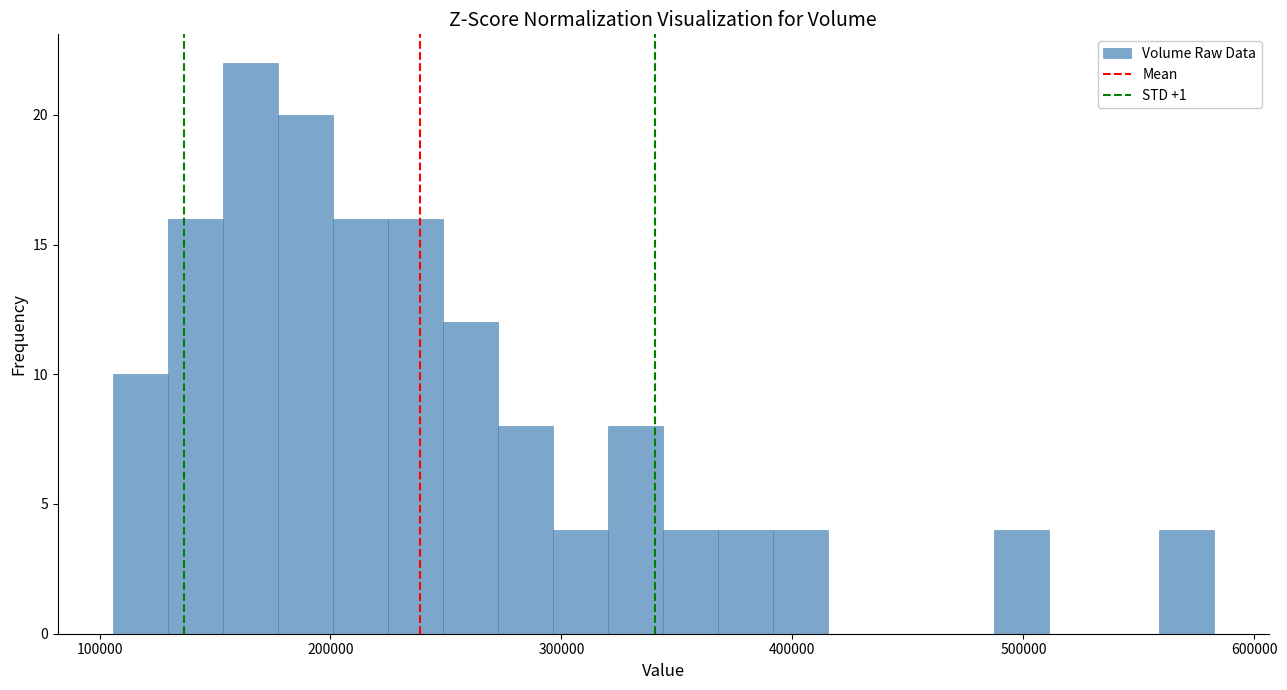

Around what value on the x-axis is the tallest bar? Give the approximate position of its centre, as read against the axis.

170000